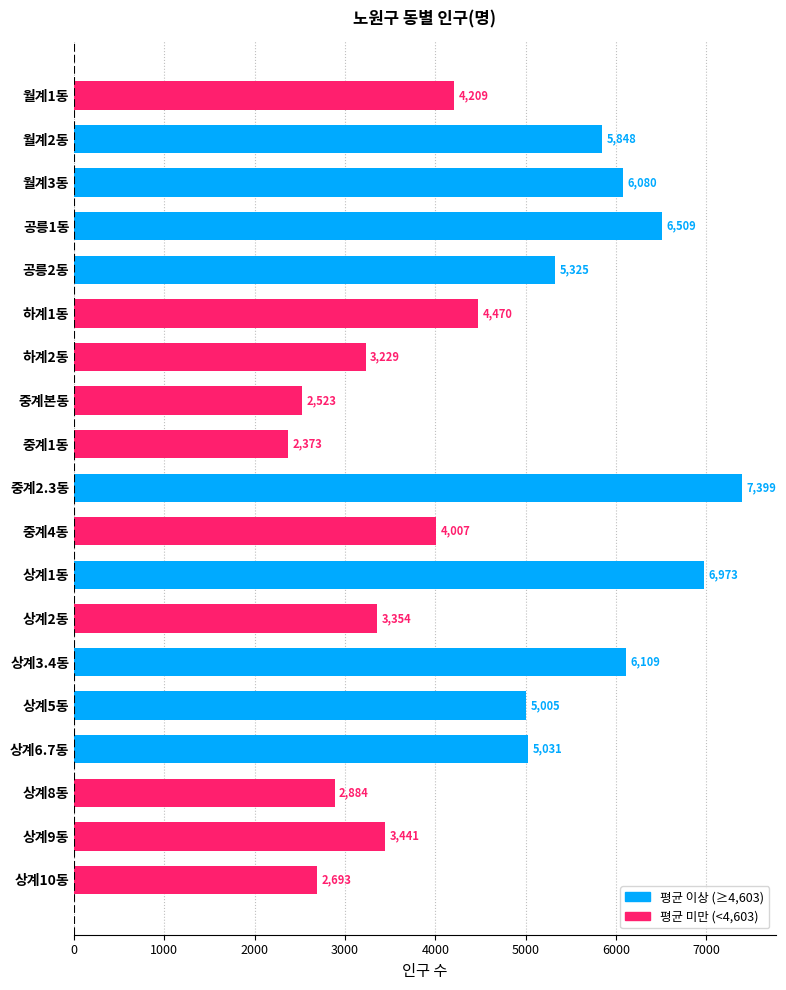

Between 상계3.4동 and 월계2동, which is larger?

상계3.4동